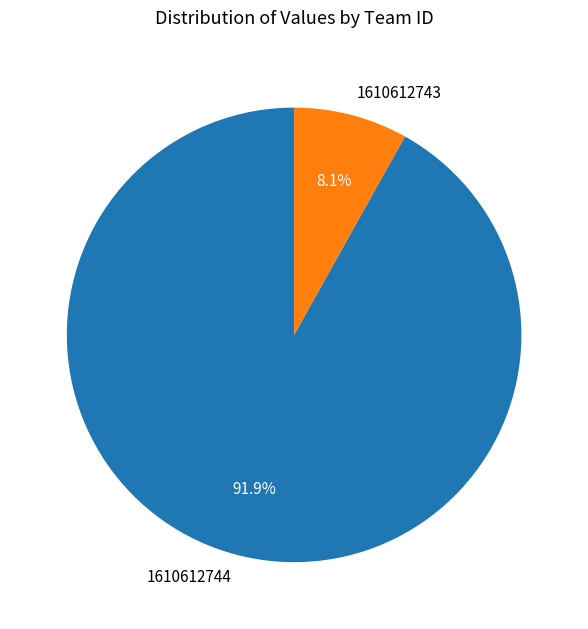

What is the total percentage of 1610612743 and 1610612744?

100.0%